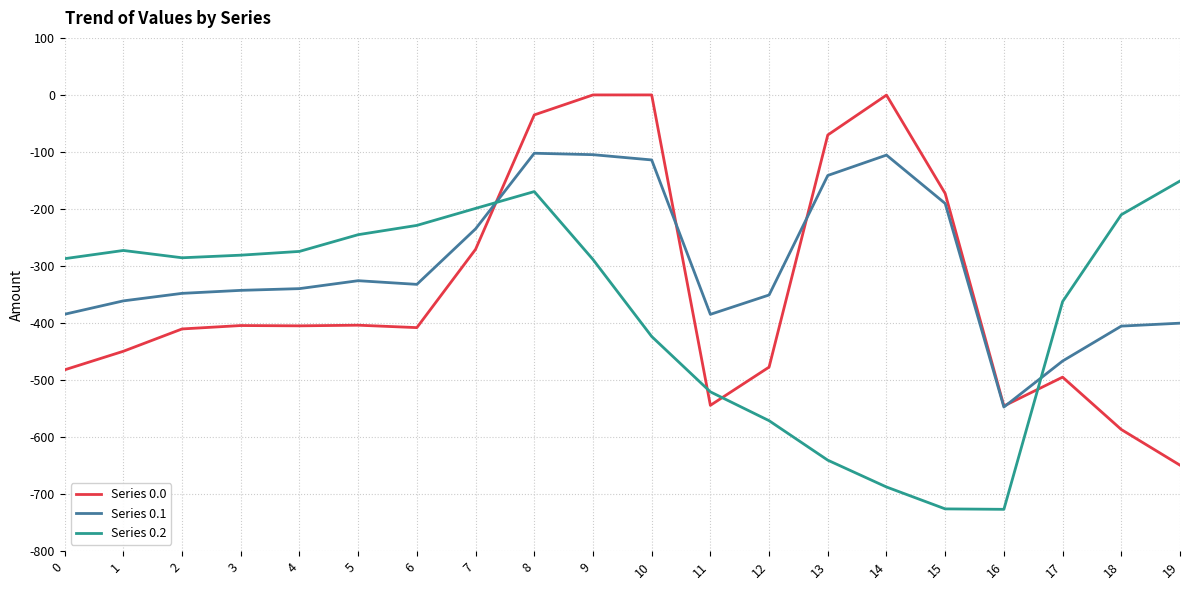

What is the difference between the highest and lowest values at 12?

220.4